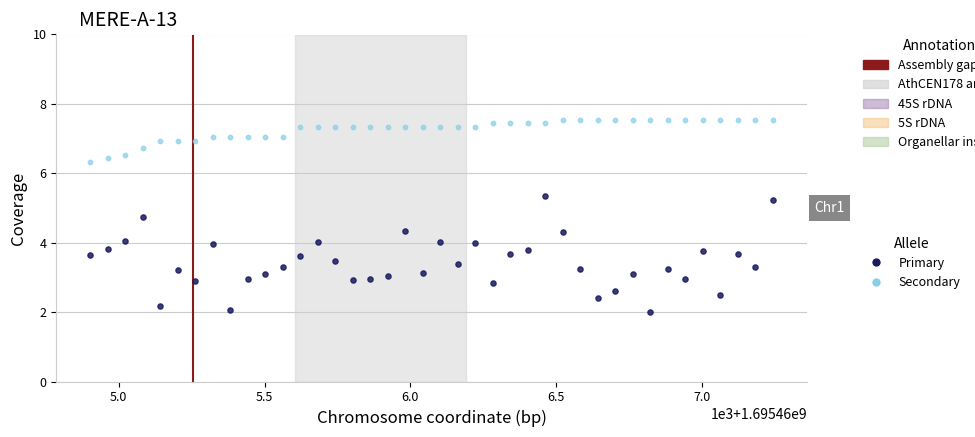

Which series reaches the minimum Y coordinate?

Primary